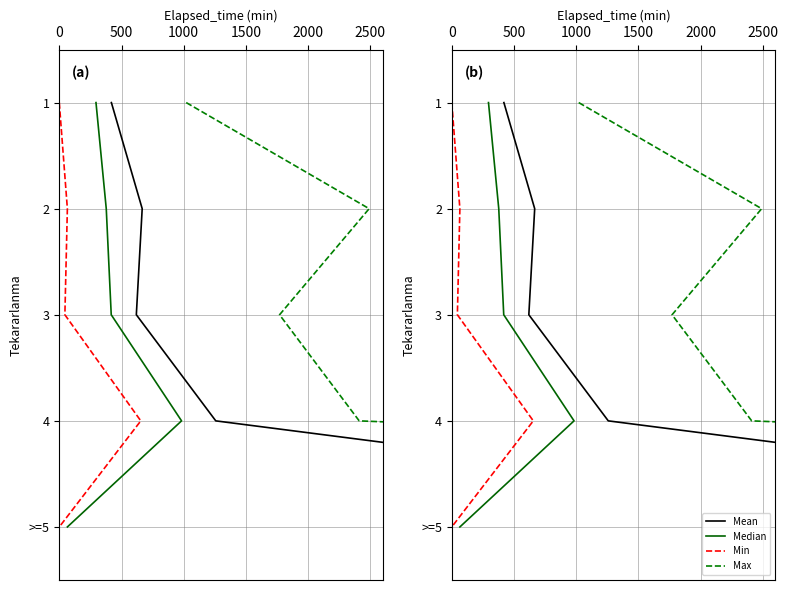

How many series are shown in this chart?

4